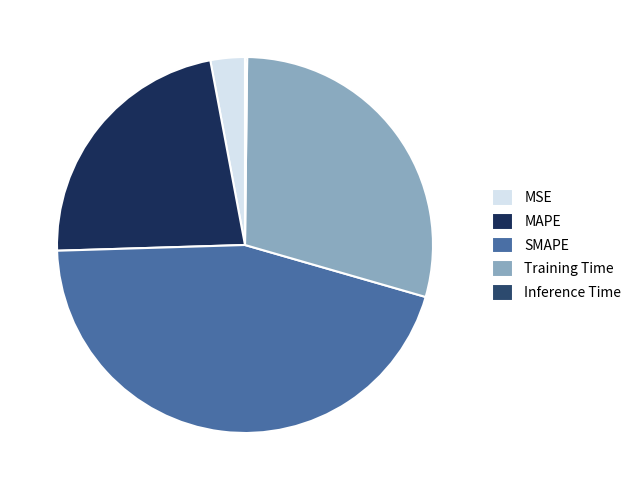

Is SMAPE the majority of the pie?

No